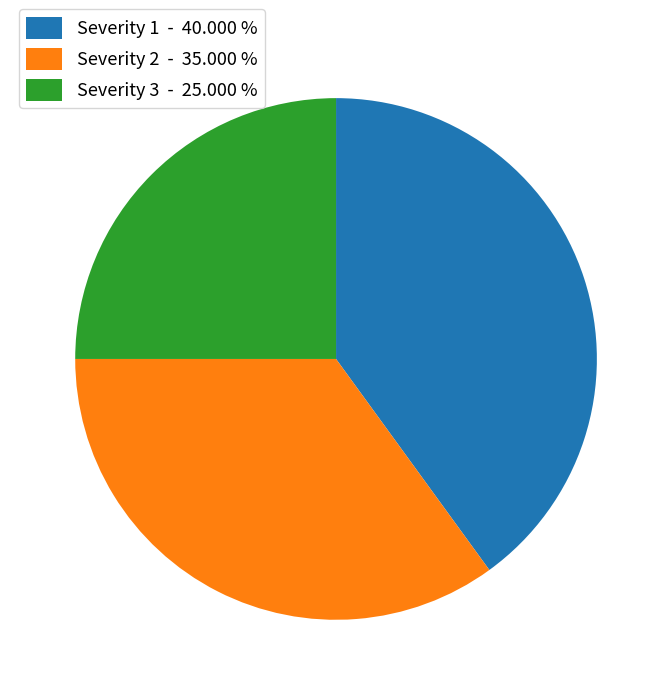

Is there a majority slice in this chart?

No